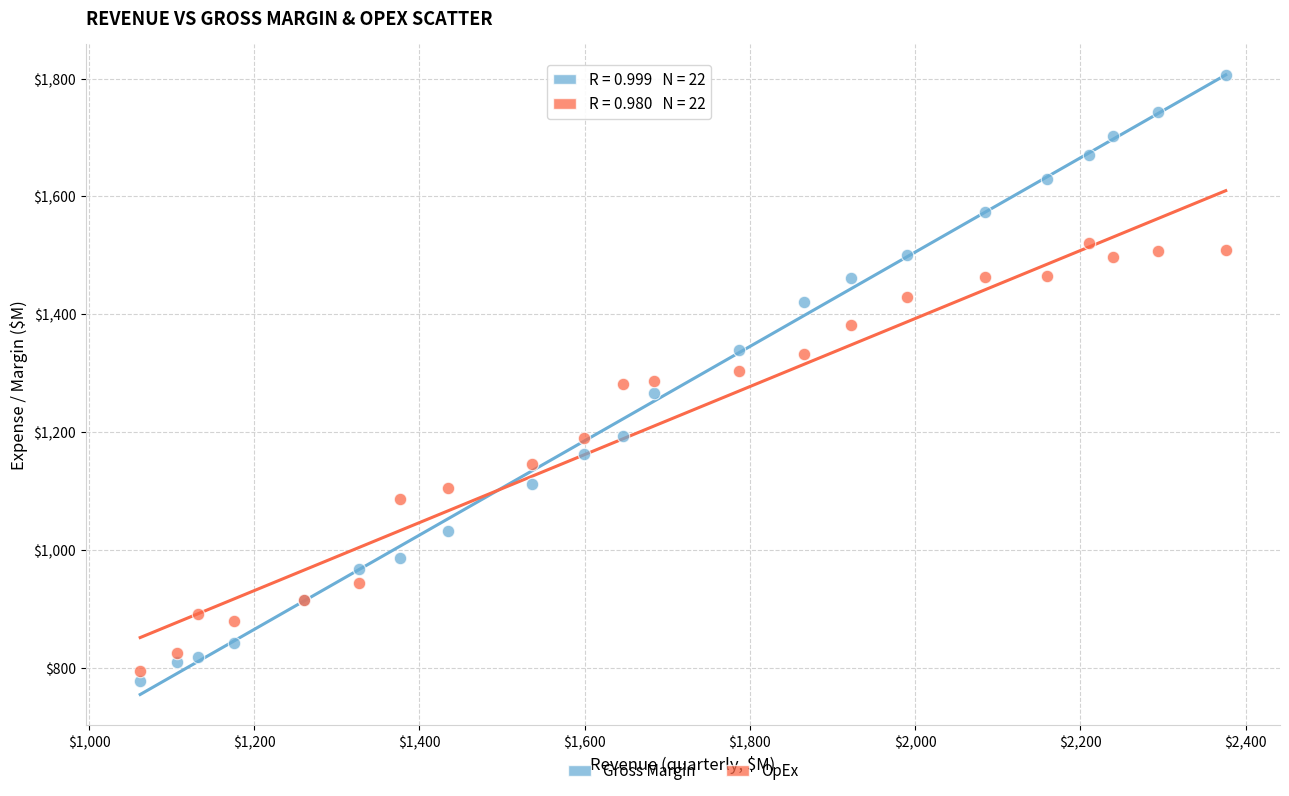

What are all the series names shown in the legend?

Gross Margin, OpEx